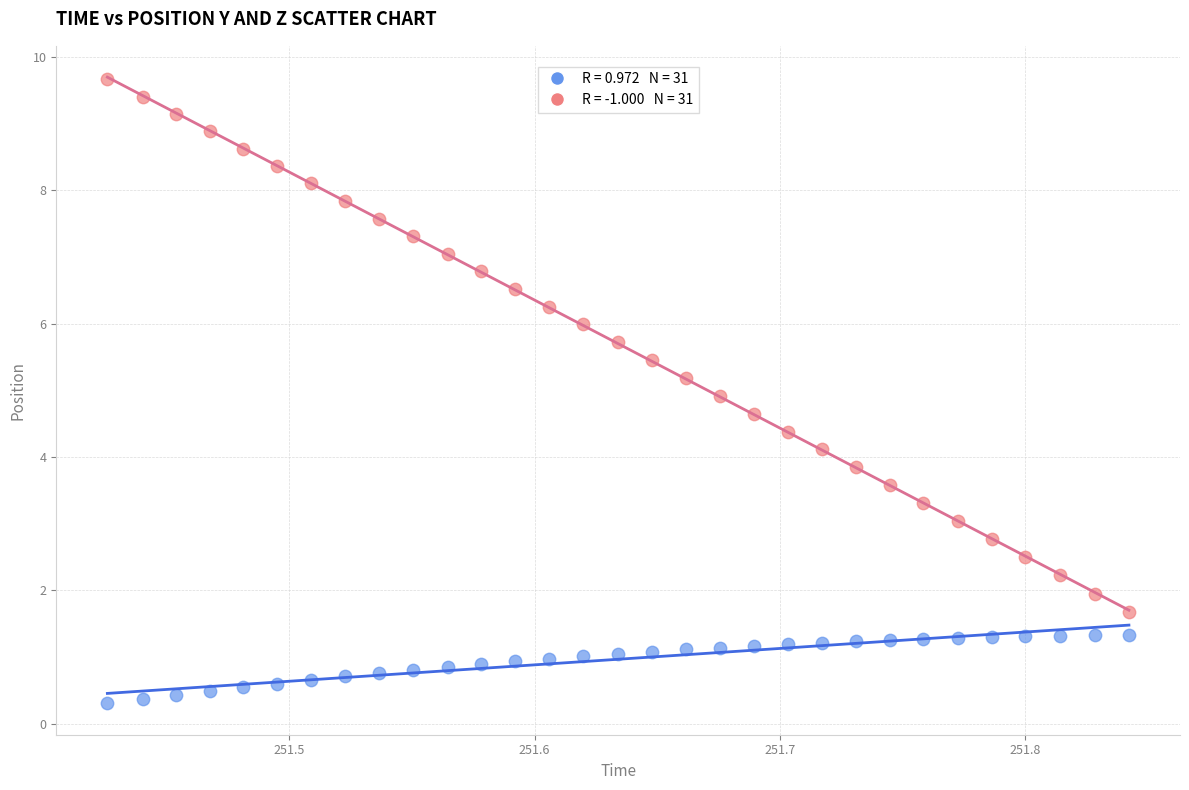

Across all data points, what is the range of Y values (max minus min)?

9.4